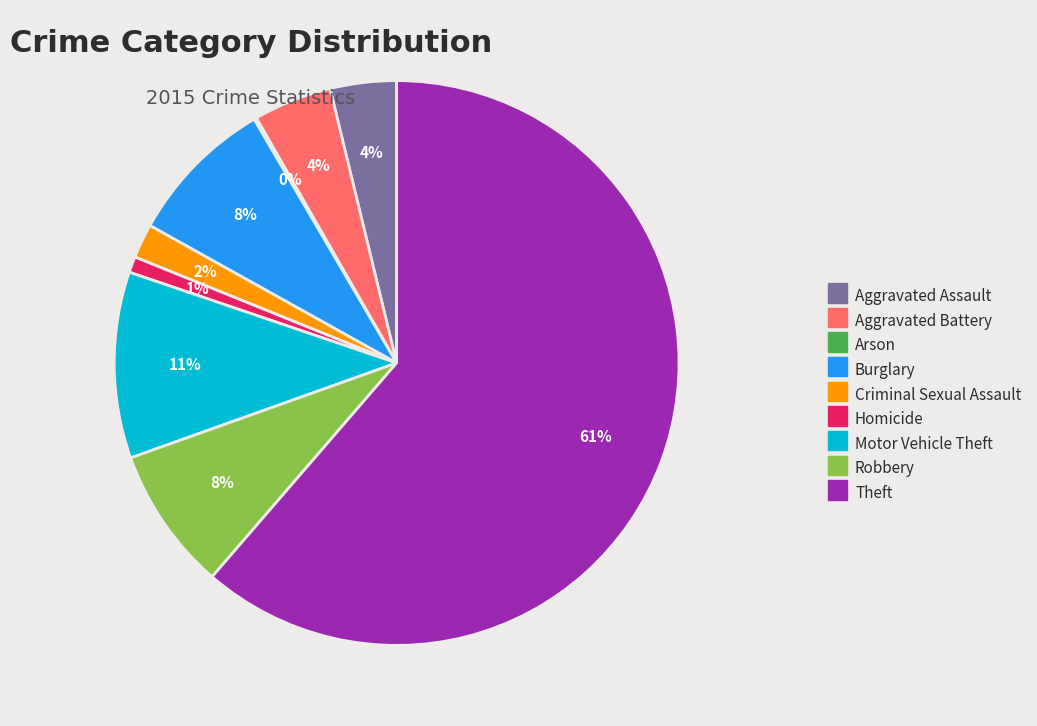

What percentage is the Motor Vehicle Theft slice, to the nearest percent?

11%